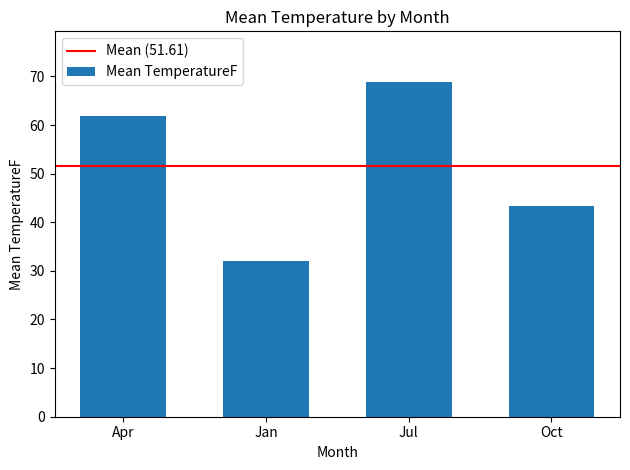

Reading left to right, transcribe all the data shown in this chart.

Apr=62.0	Jan=32.1	Jul=68.9	Oct=43.4